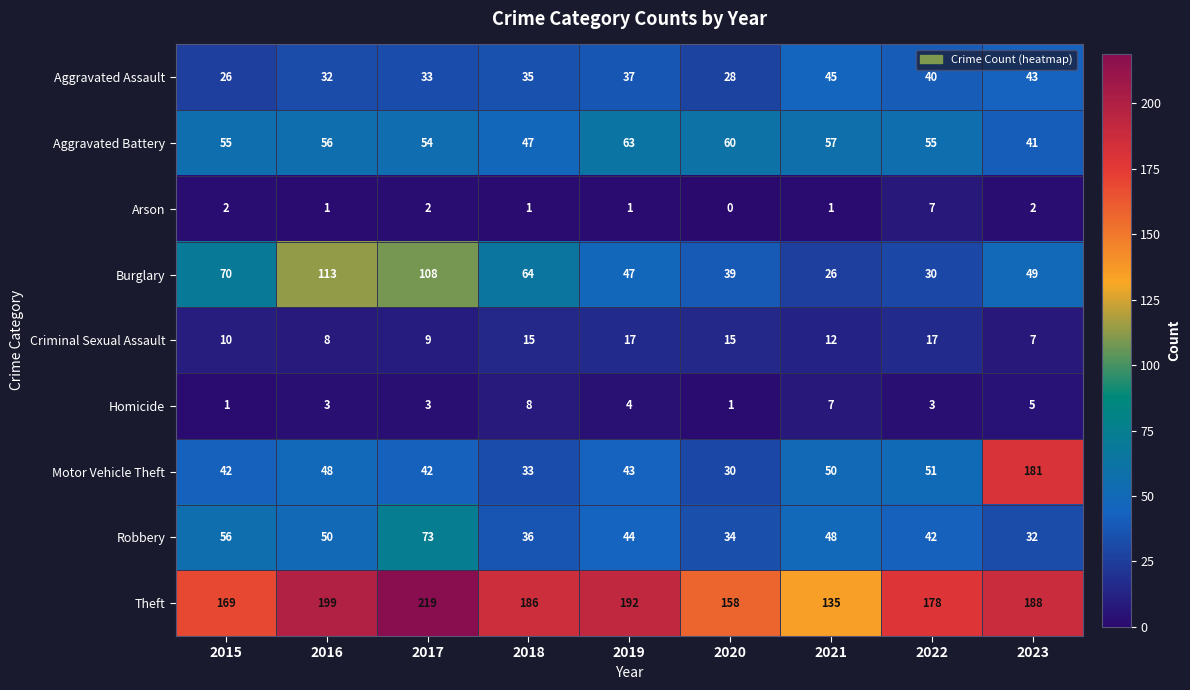

What is the total value across all series at 2015?

431